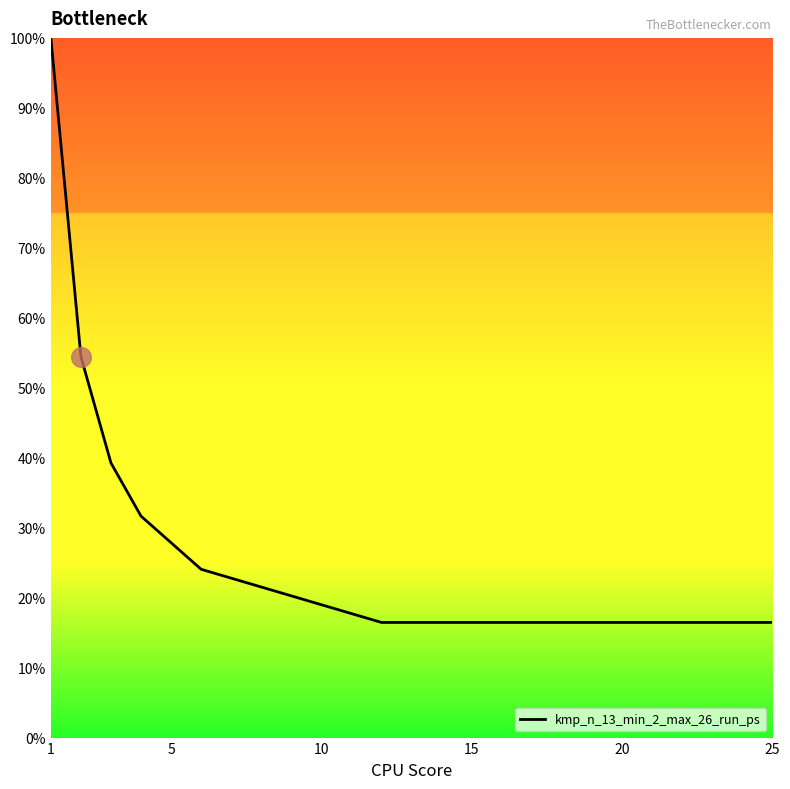

What is the greatest value displayed?

100.0